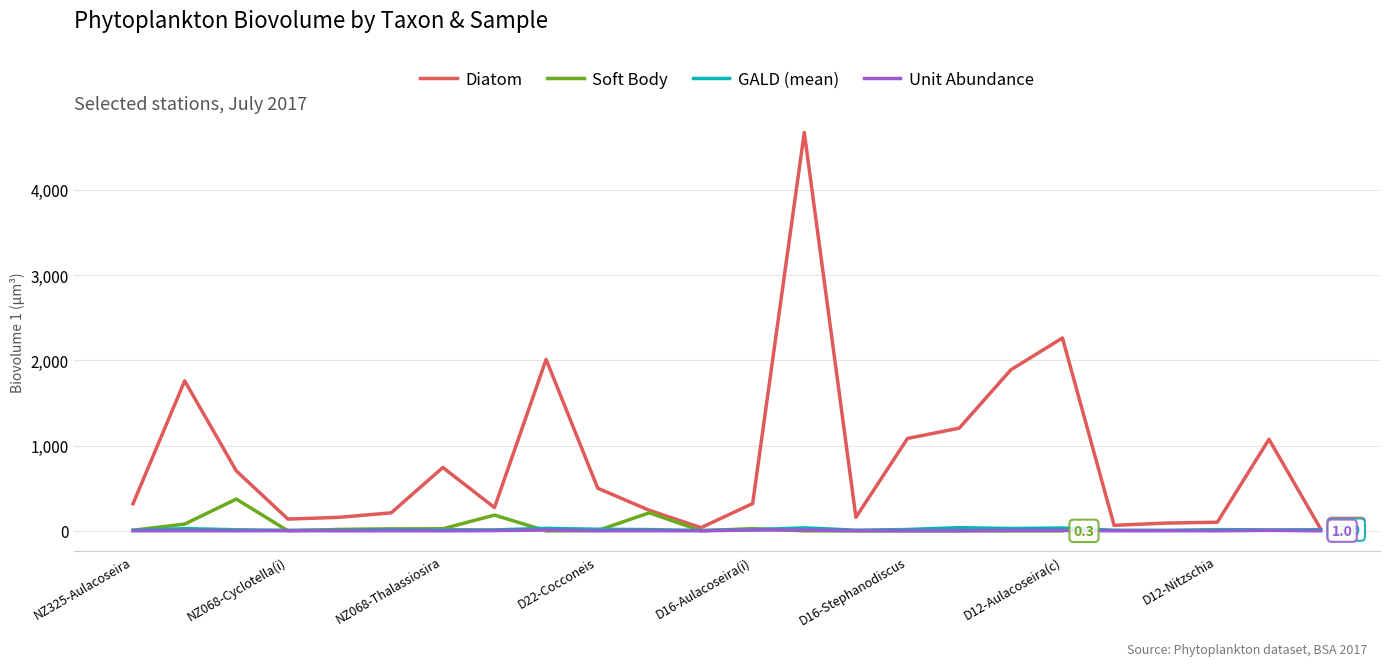

What is the maximum value for Diatom?

4672.2